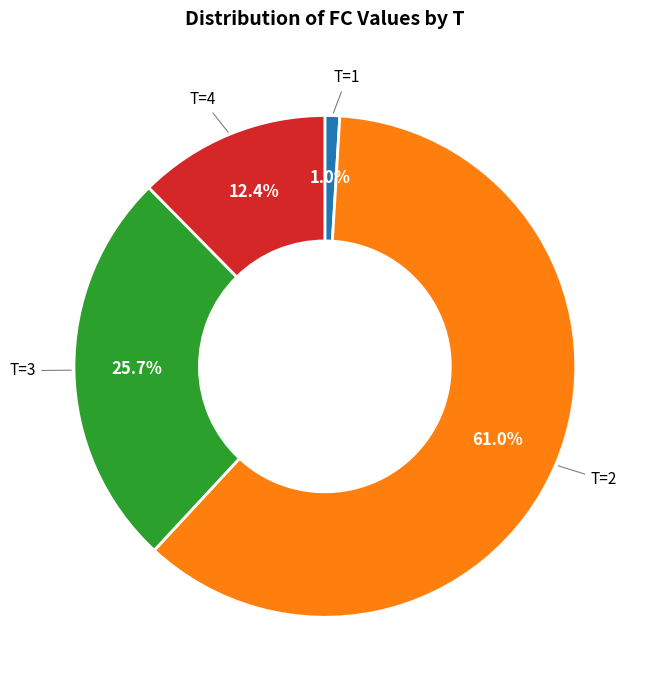

Combined, do T=2 and T=4 account for over 50%?

Yes